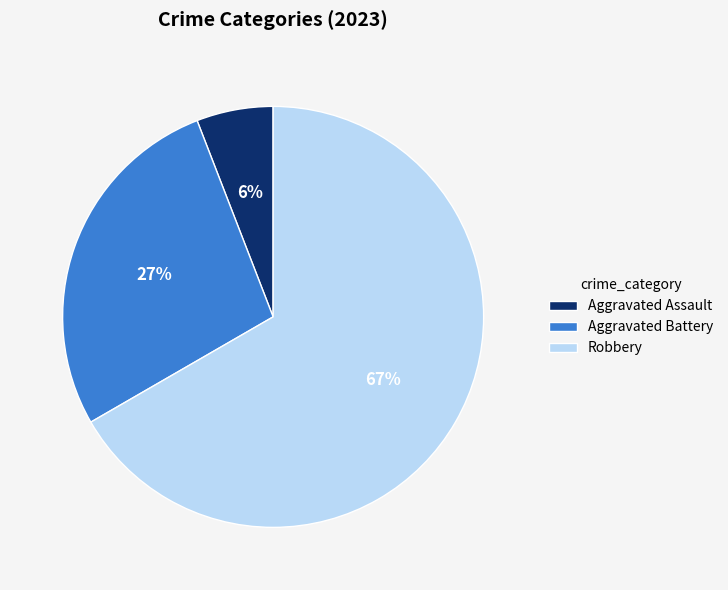

Count the number of slices in the pie.

3